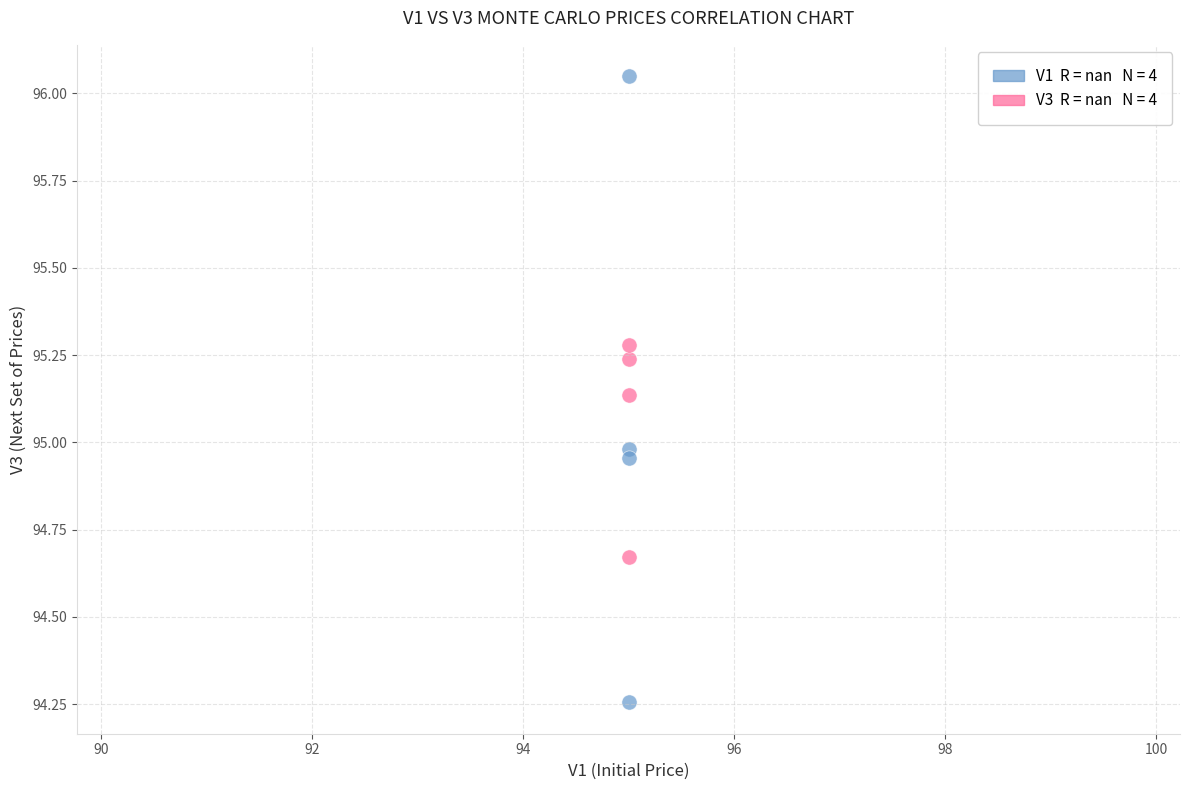

Across all data points, what is the range of Y values (max minus min)?

1.8